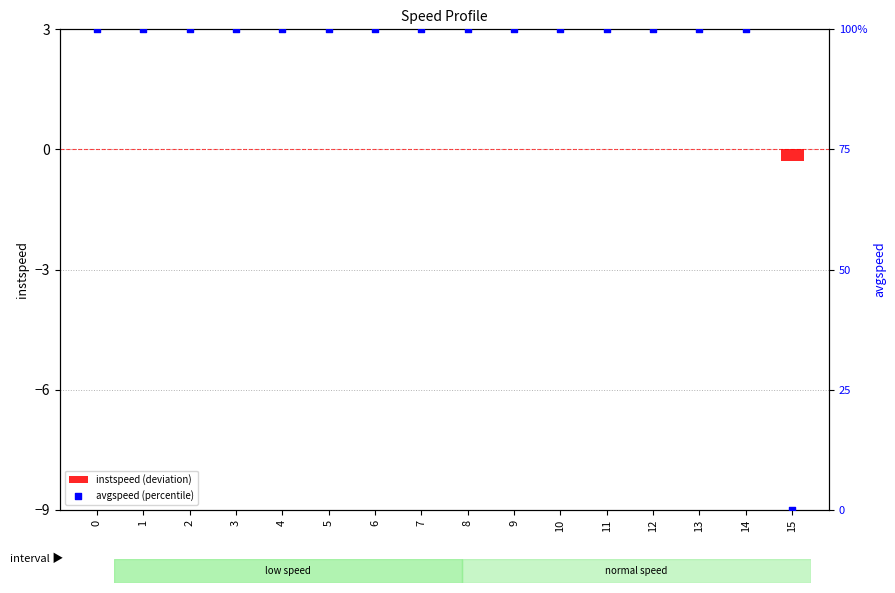

What is the total value across all series at 5?

100.0